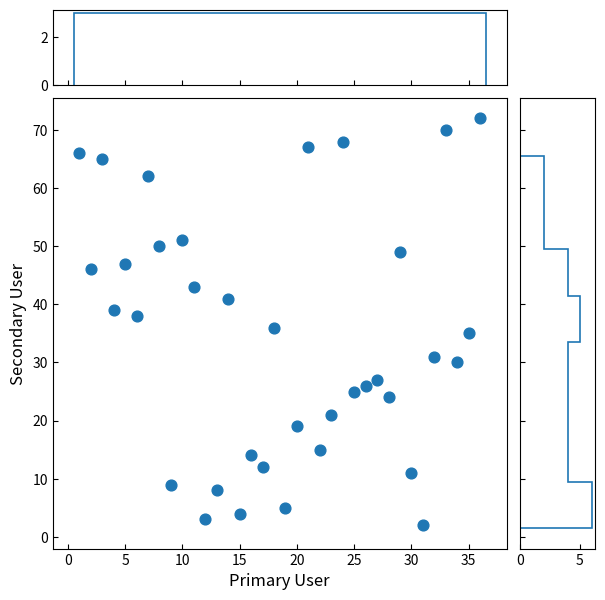

What is the range of X values (max minus min)?

35